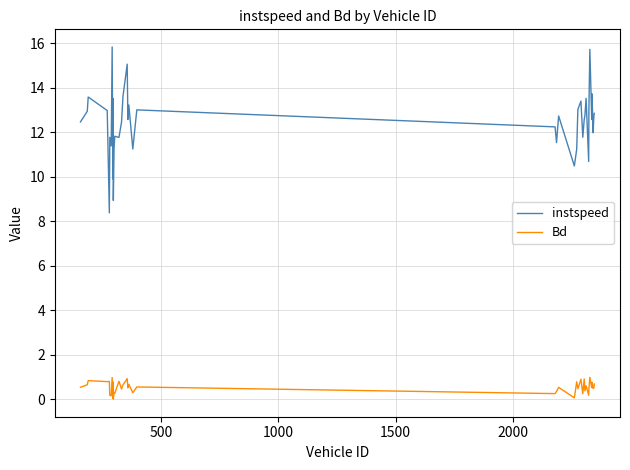

Does the chart display data point markers on the line(s)?

No